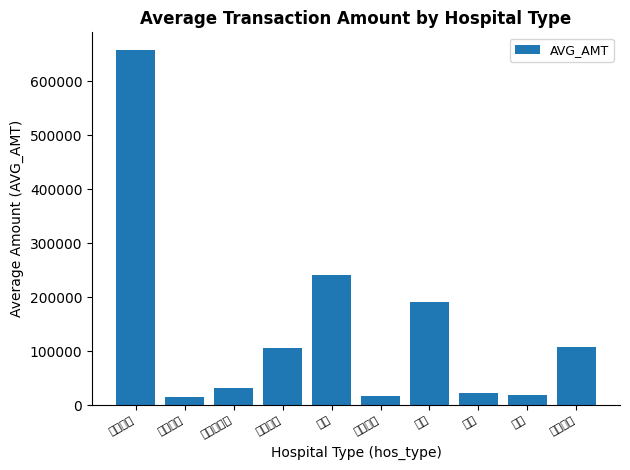

At which category does the chart reach its peak across all series?

요양병원